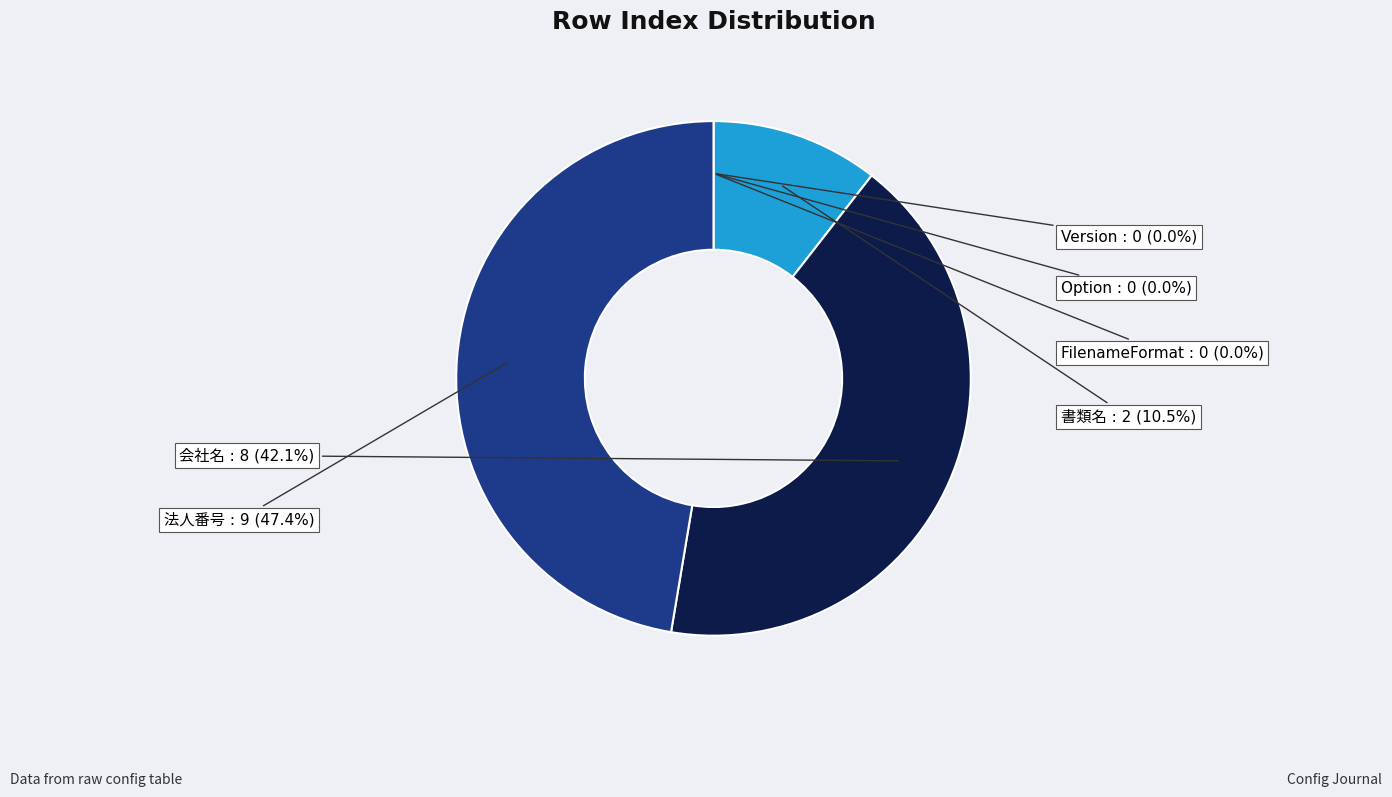

Does any single category account for the majority?

No